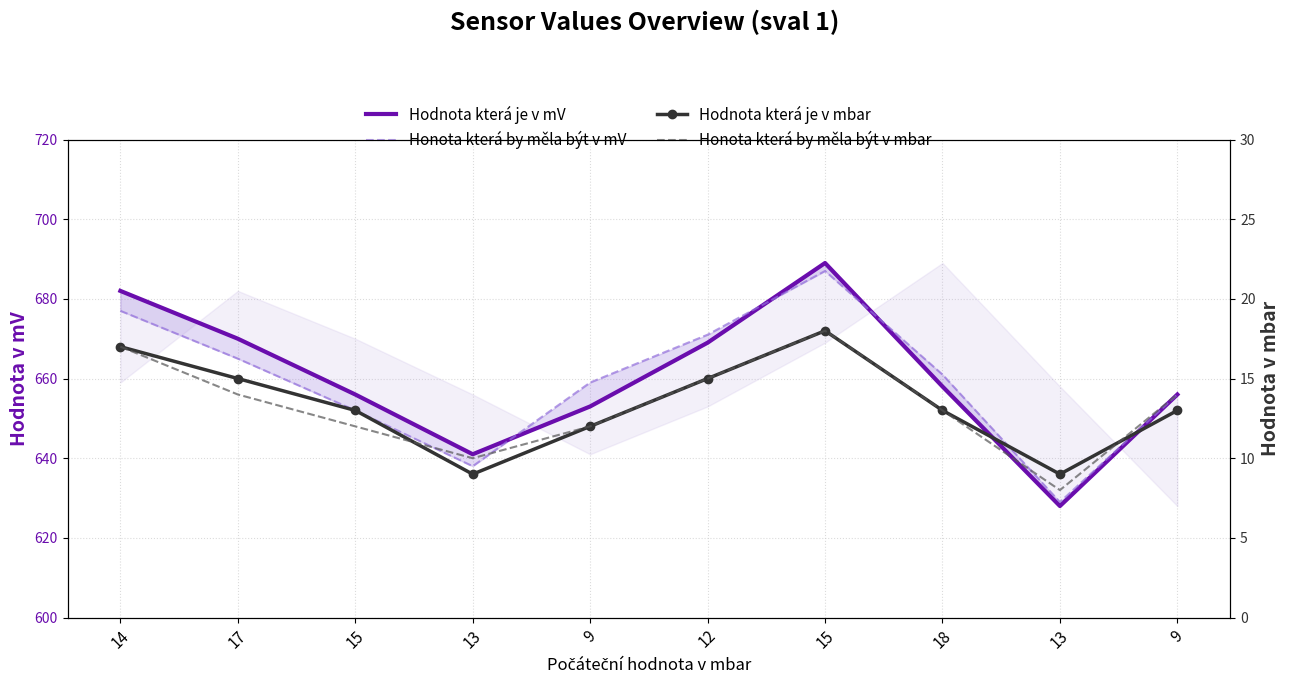

True or false: Hodnota která je v mV and Honota která by měla být v mbar cross at least once.

False